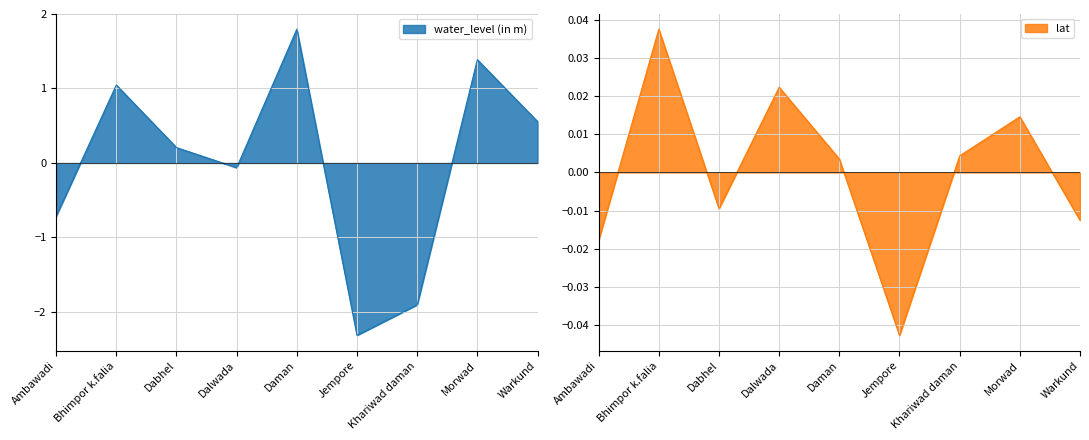

How many values in the water_level (in m) series exceed 0?

5